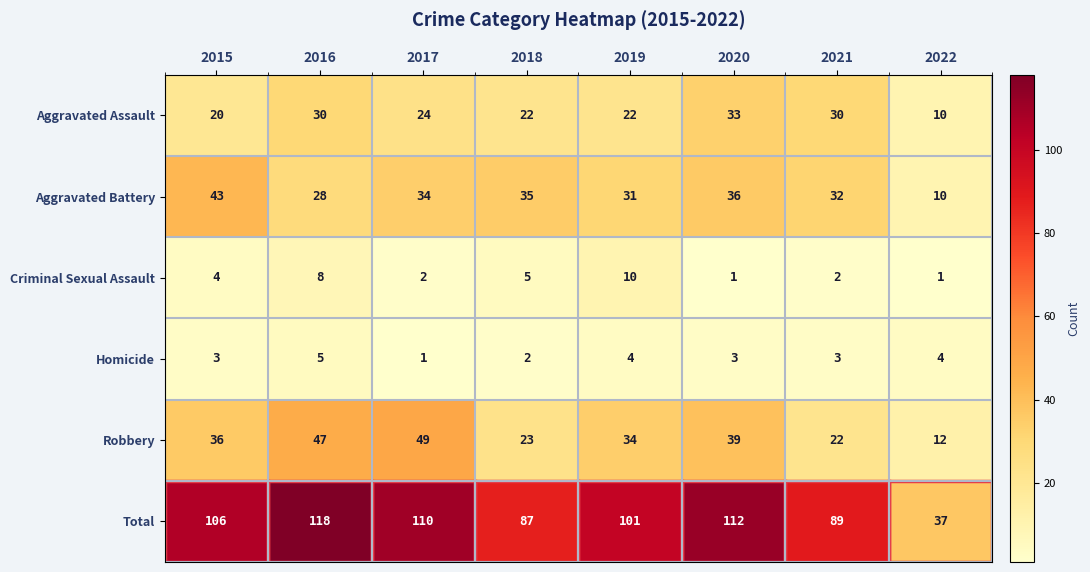

True or false: Robbery has a value of 49 at 2017.

True